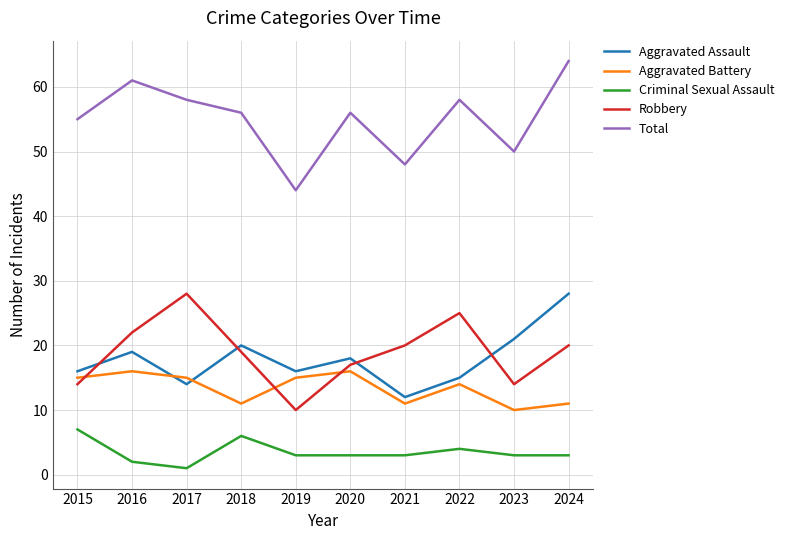

At how many categories does at least one series exceed 41?

10